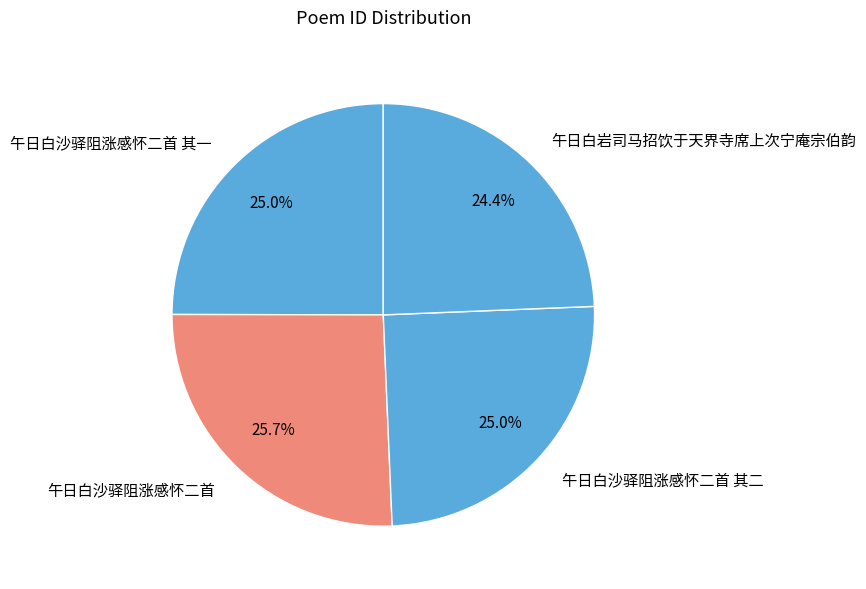

The 午日白沙驿阻涨感怀二首 slice represents 26% of the pie. True or false?

True